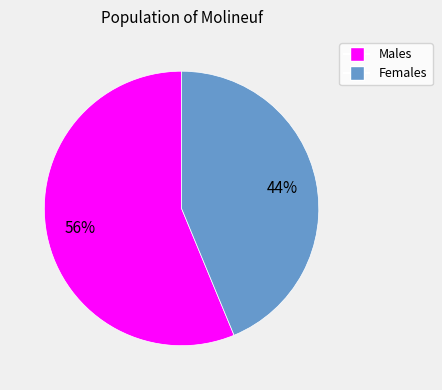

To the nearest percent, what is the average slice percentage?

50%